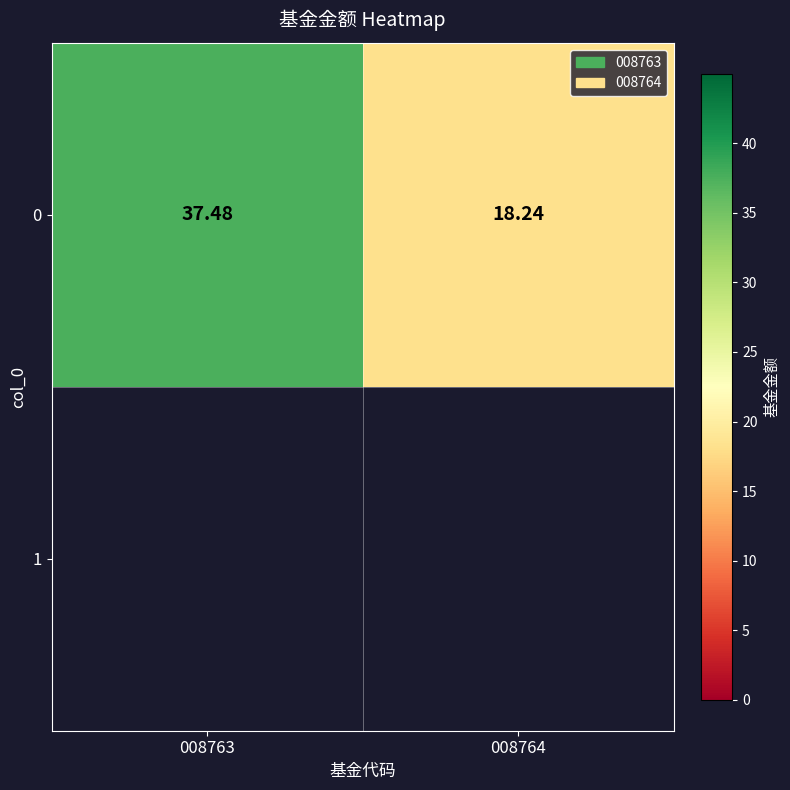

Approximately how many times larger is the value at 008763 compared to 008764?

2.1